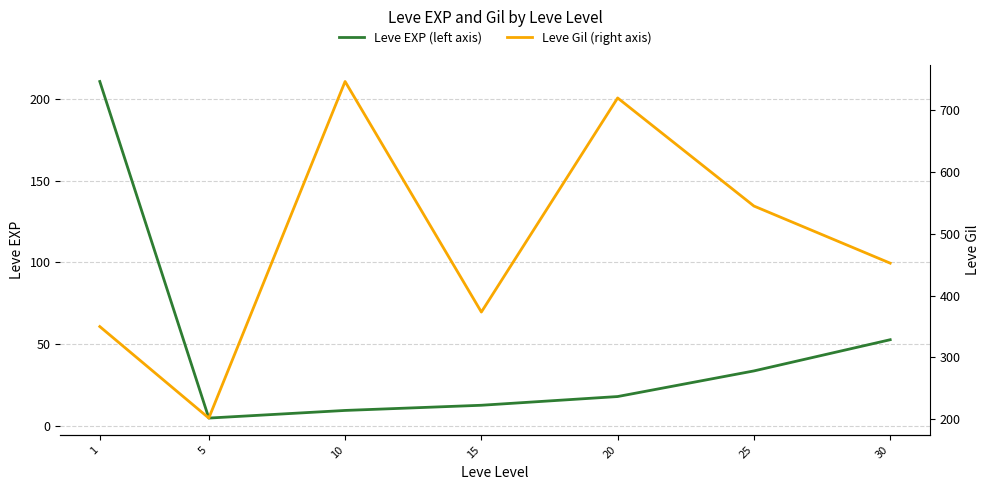

Reading left to right, list all the values displayed in this chart.

Leve EXP (left axis): 1=210.7	5=4.8	10=9.5	15=12.7	20=18.0	25=33.7	30=52.8
Leve Gil (right axis): 1=349.8	5=201.7	10=746.7	15=373.3	20=720.0	25=545.0	30=452.5